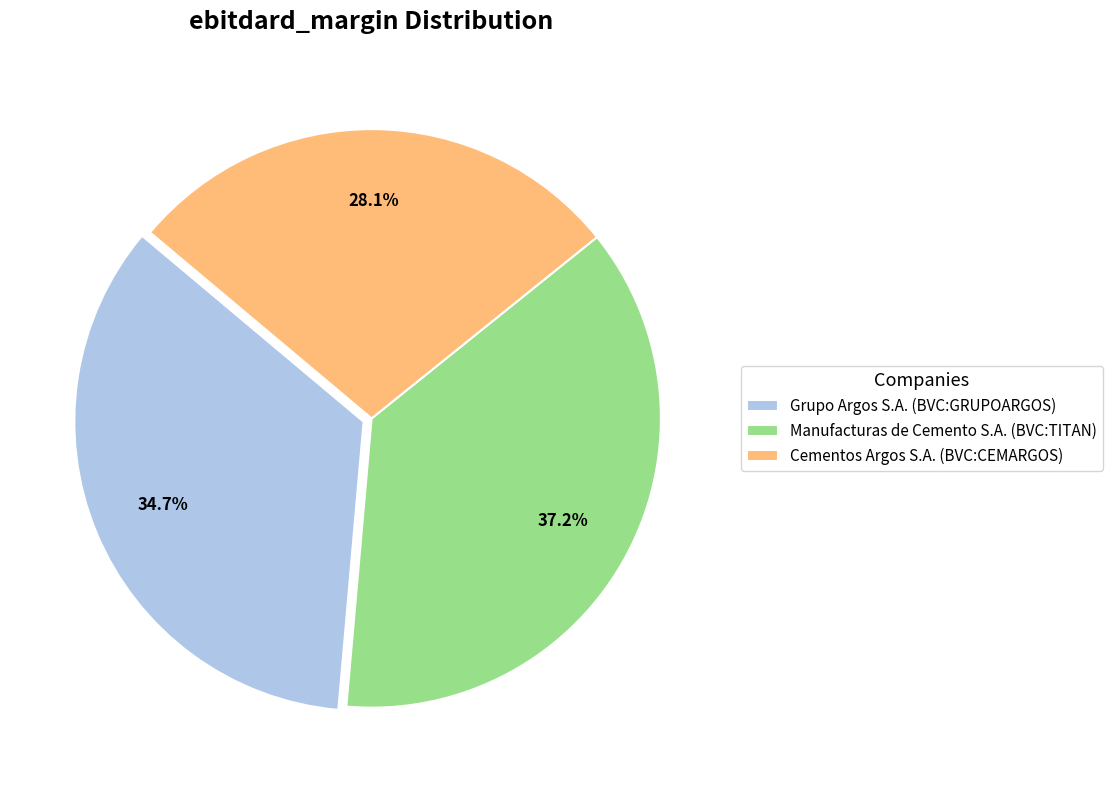

The Cementos Argos S.A. (BVC:CEMARGOS) slice represents 28% of the pie. True or false?

True